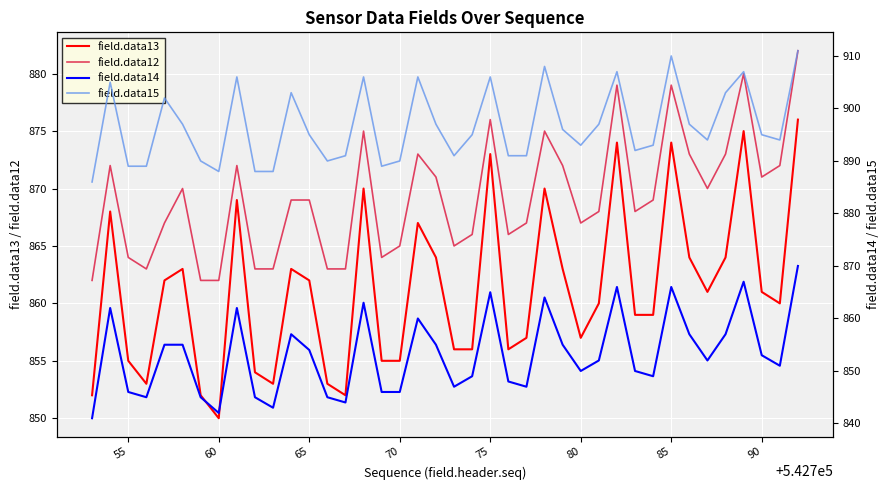

What is the value of the field.data13 point at the 35th from the left?

861